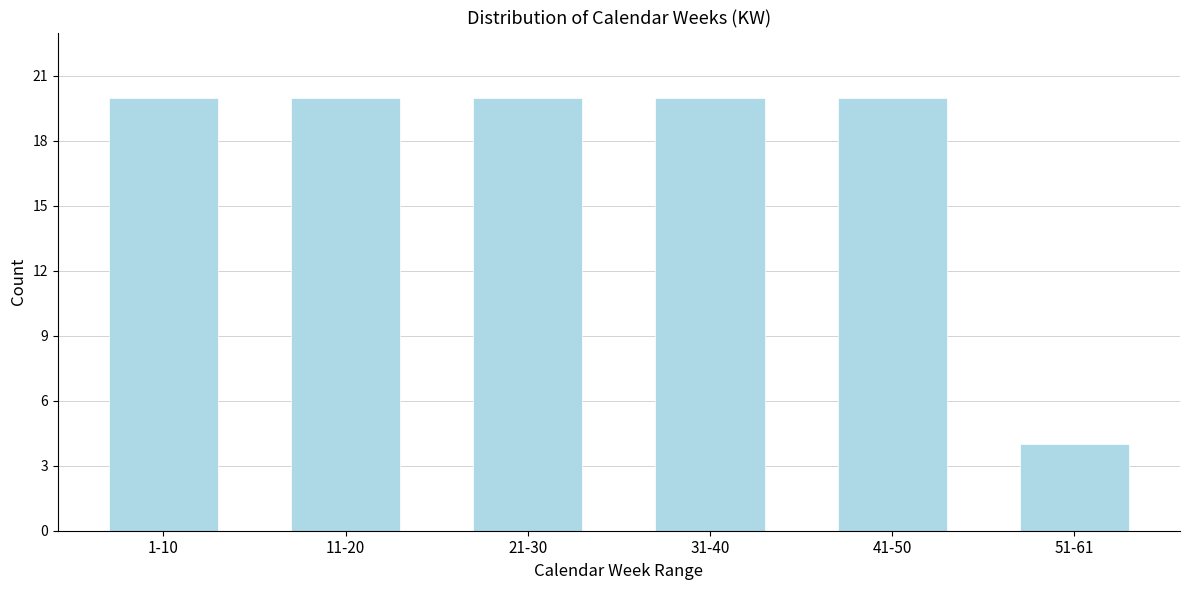

Reading right to left, list all the values displayed in this chart.

51-61=4	41-50=20	31-40=20	21-30=20	11-20=20	1-10=20